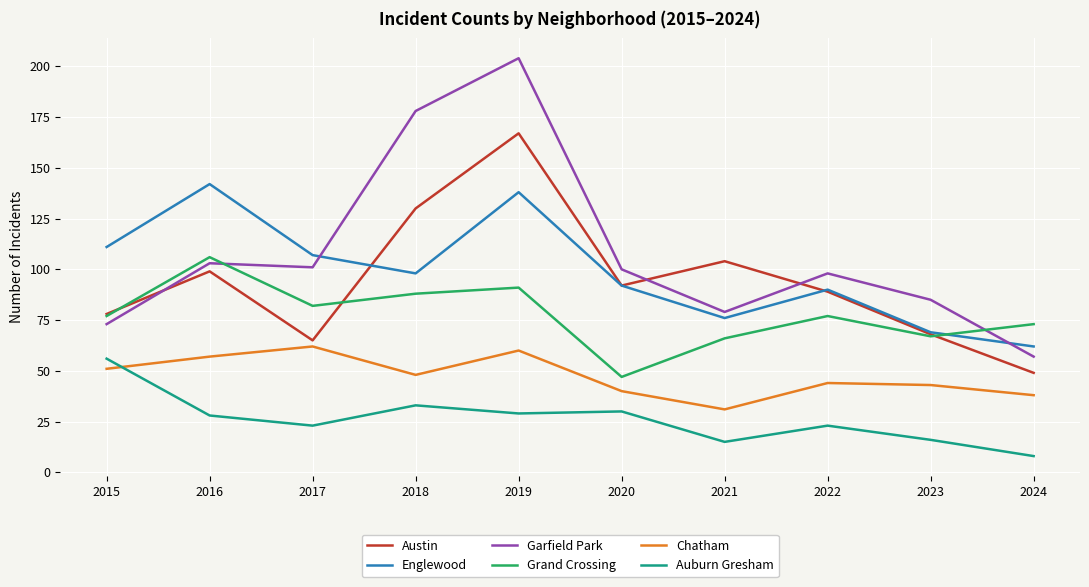

The value of Grand Crossing at 2017 is 18. True or false?

False